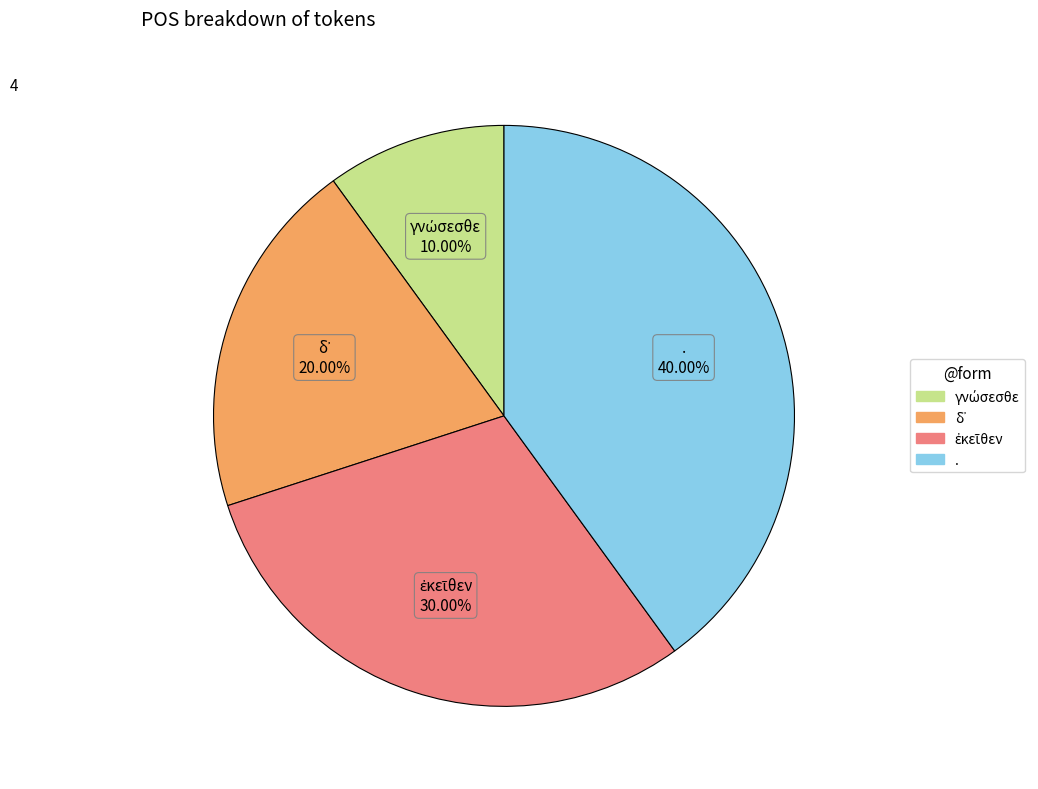

What is the largest slice in the pie chart?

.